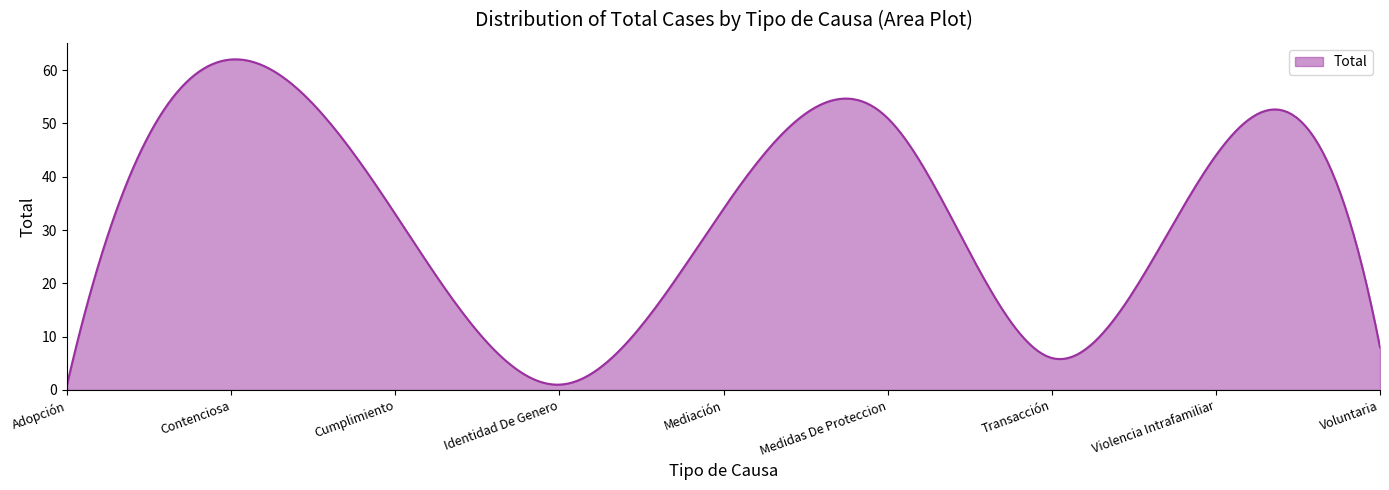

What is the maximum value shown in the chart?

62.0